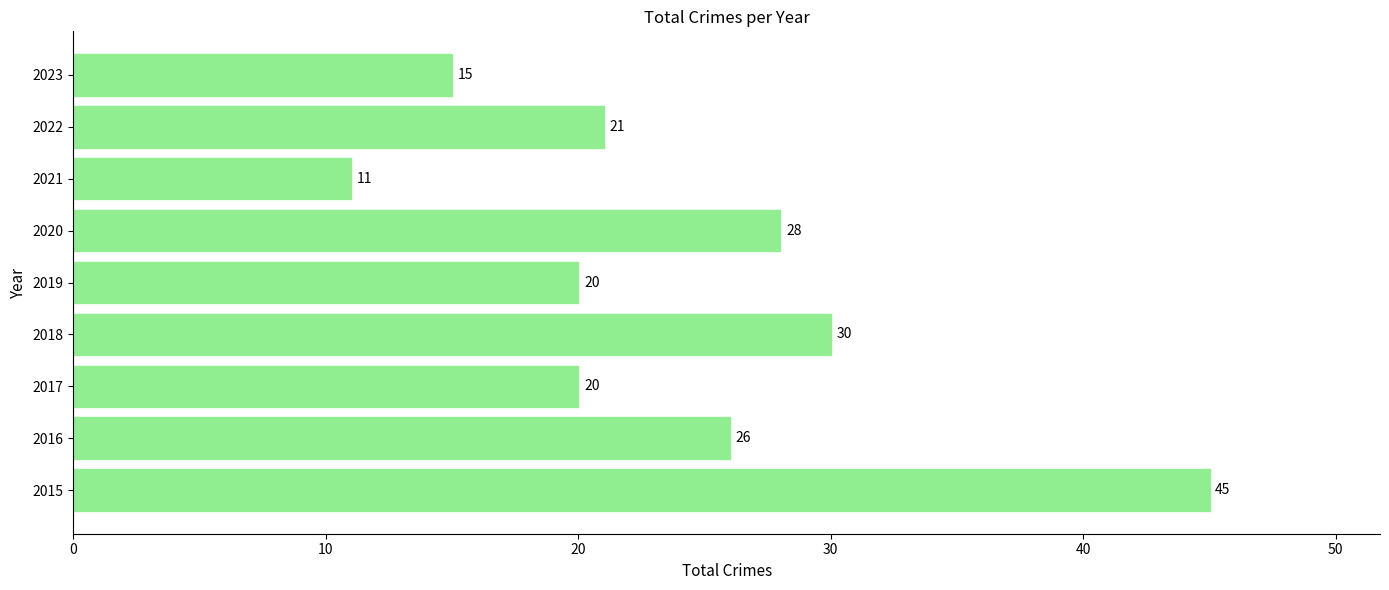

What is the change in value from 2019 to 2023?

-5